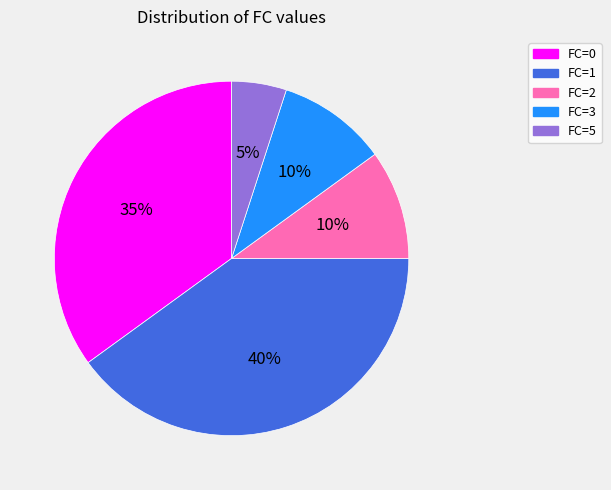

Is there a majority slice in this chart?

No